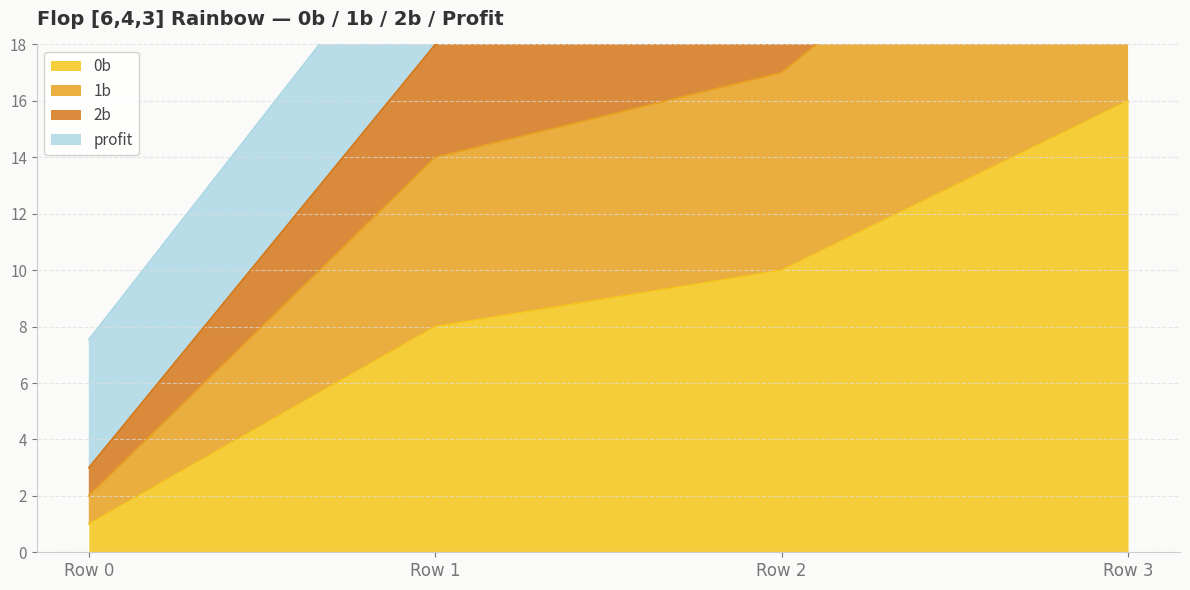

Reading right to left, extract all data points from this chart.

0b: 16	10	8	1
1b: 27	17	14	2
2b: 35	22	18	3